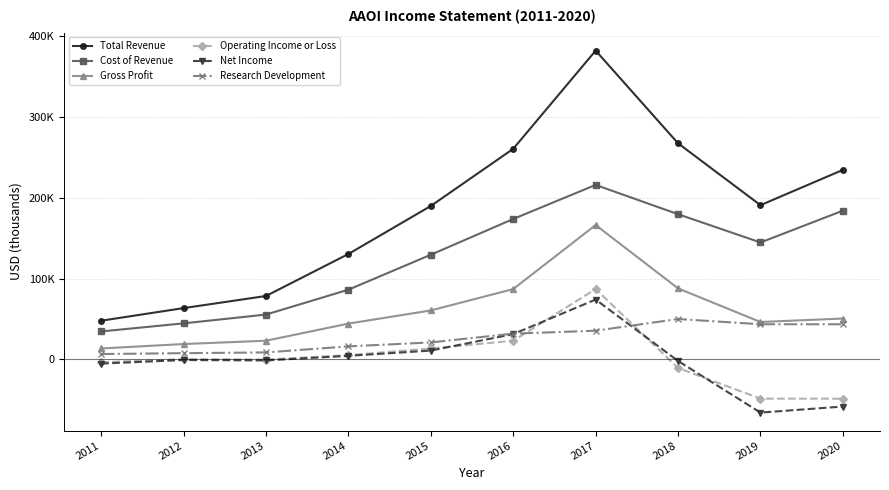

What are all the series names shown in the legend?

Total Revenue, Cost of Revenue, Gross Profit, Operating Income or Loss, Net Income, Research Development